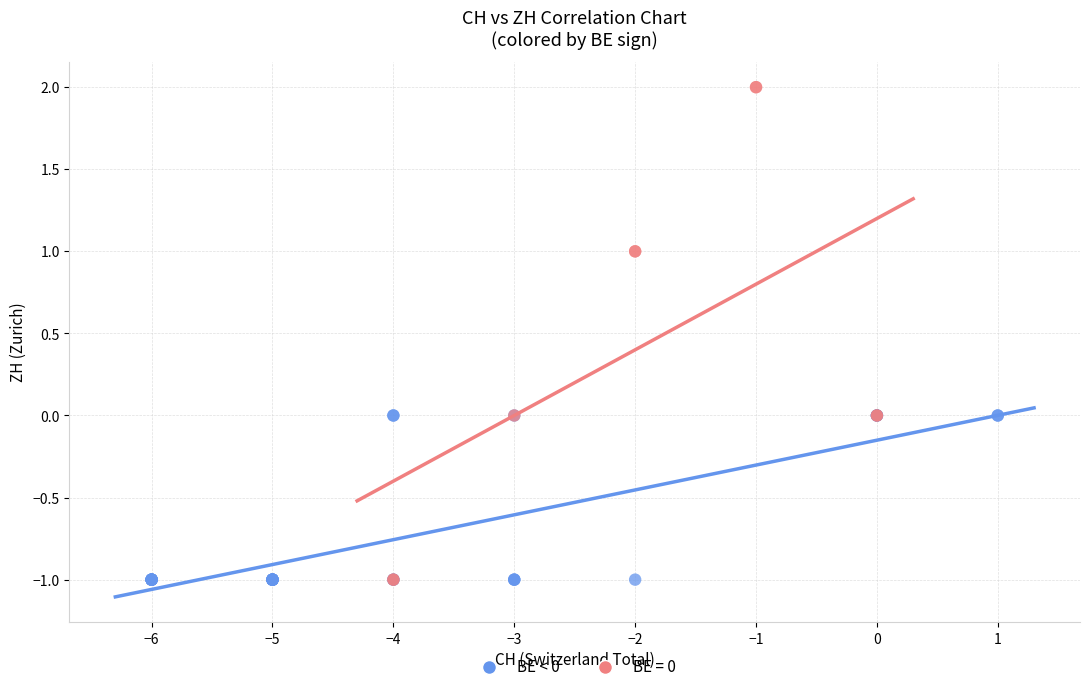

Which series contains the highest Y value?

BE = 0